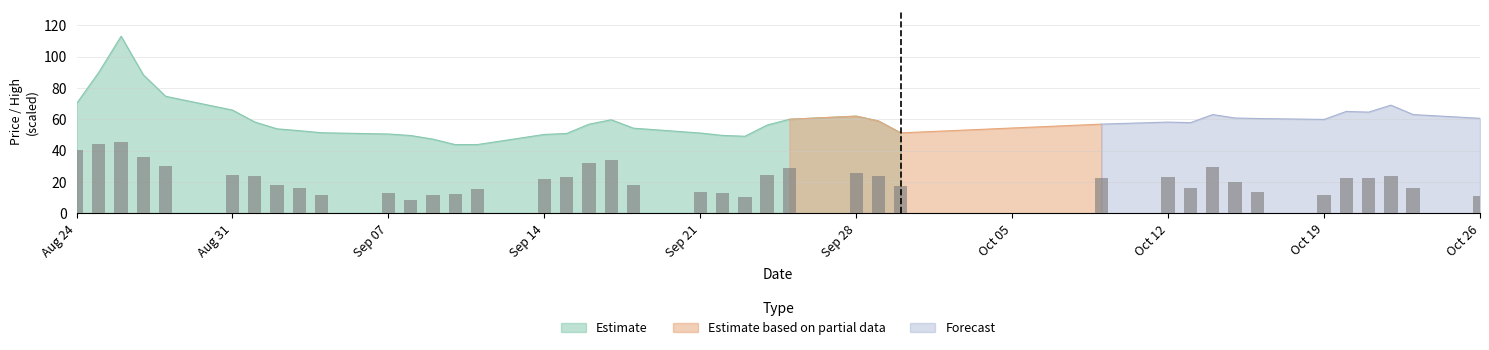

Is it true that Estimate equals 21.4 at Sep 07?

False